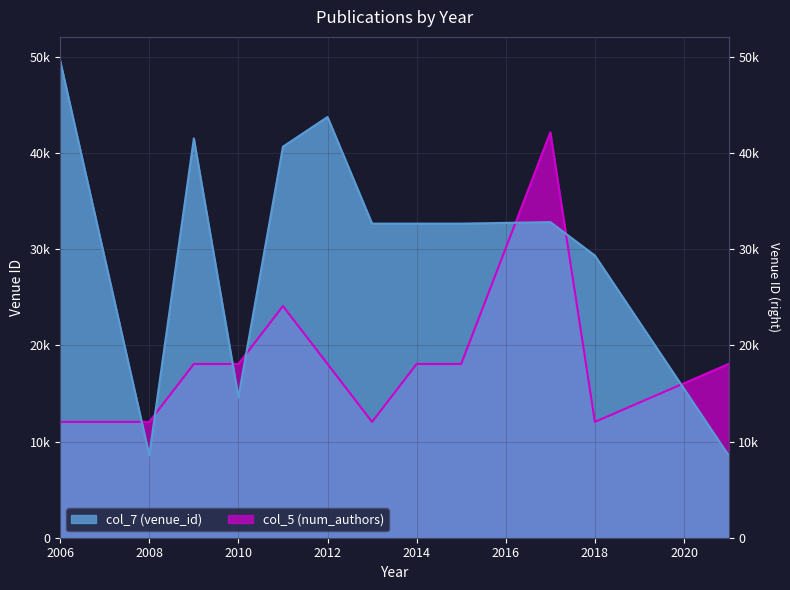

Where do col_7 (venue_id) and col_5 (num_authors) first cross each other?

2006 and 2008